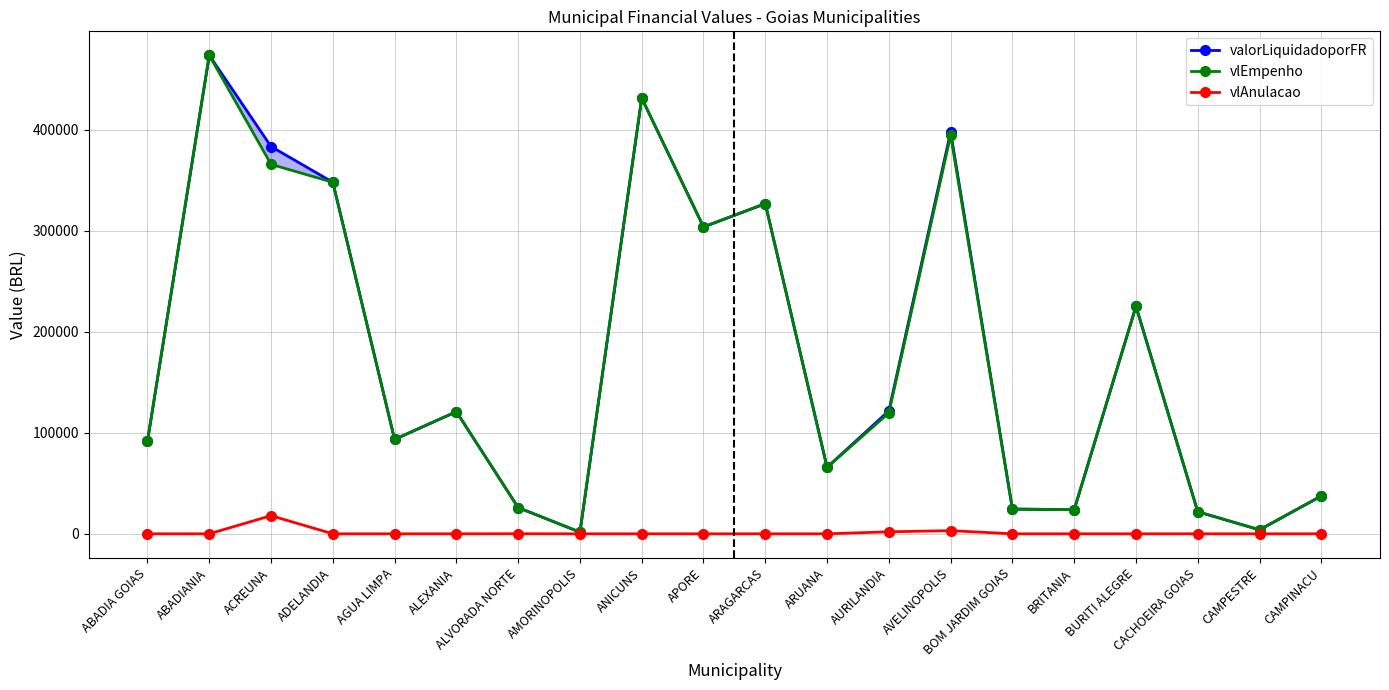

How many lines are shown in the chart?

3